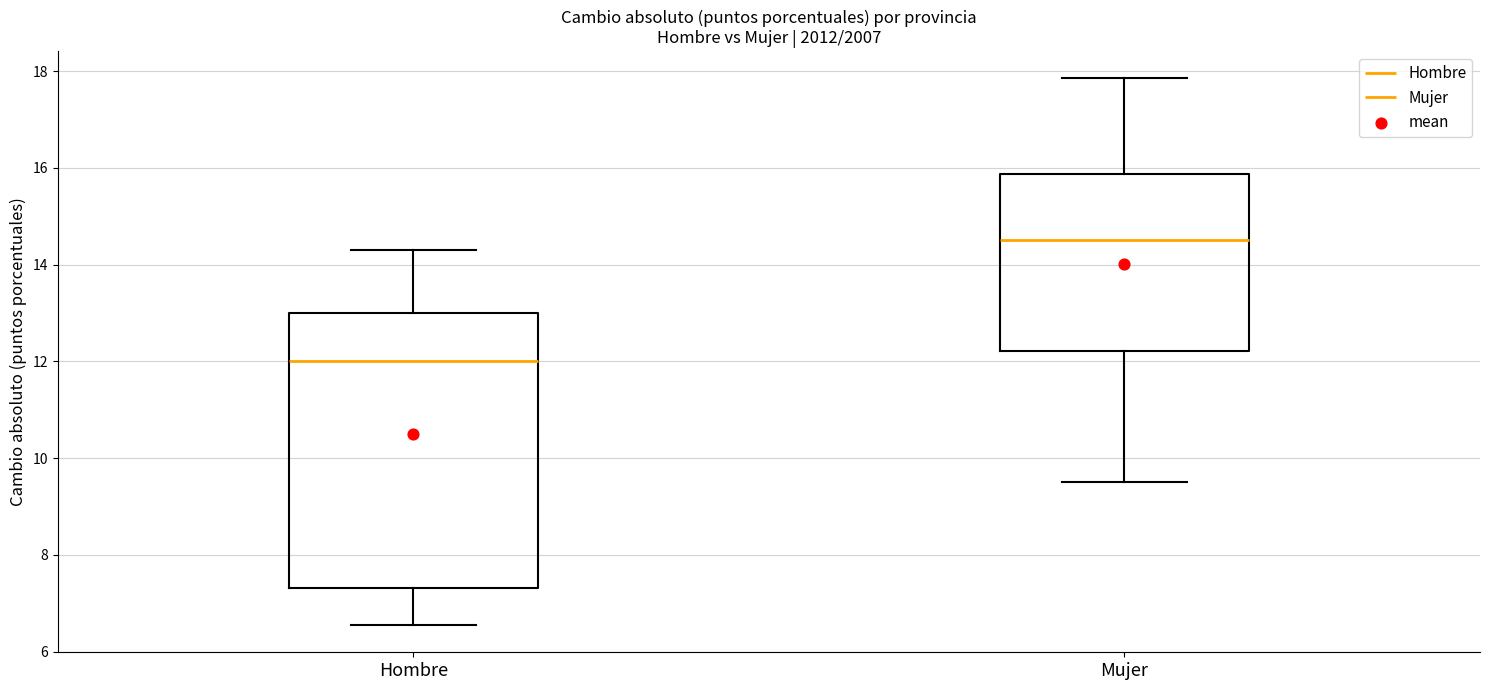

Reading left to right, read every box against the y-axis: the position of its median line, the range the box covers, and the ends of its whiskers. The values are not printed on the chart, so give them approximately, as read against the axis.

Hombre: median 12.0, box 7.4 to 13.0, whiskers 6.6 to 14.4
Mujer: median 14.6, box 12.2 to 15.8, whiskers 9.6 to 17.8